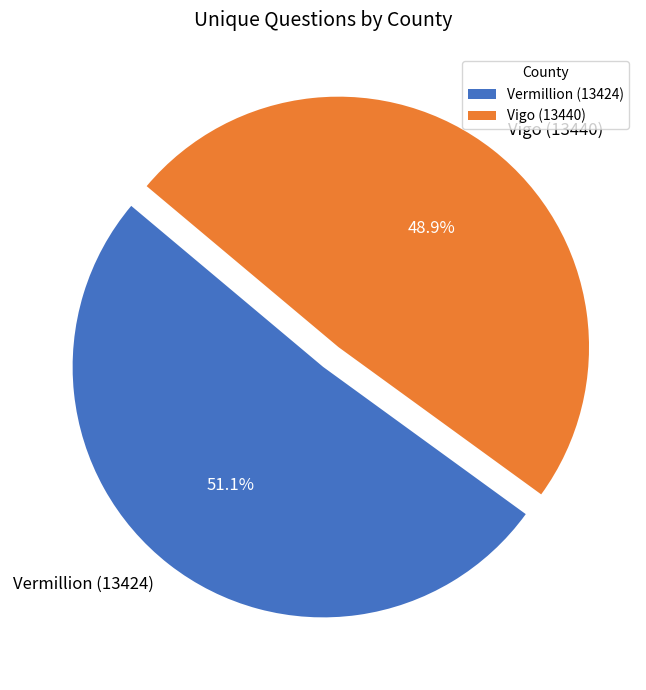

To the nearest percent, what percentage of the pie is Vermillion (13424)?

51%